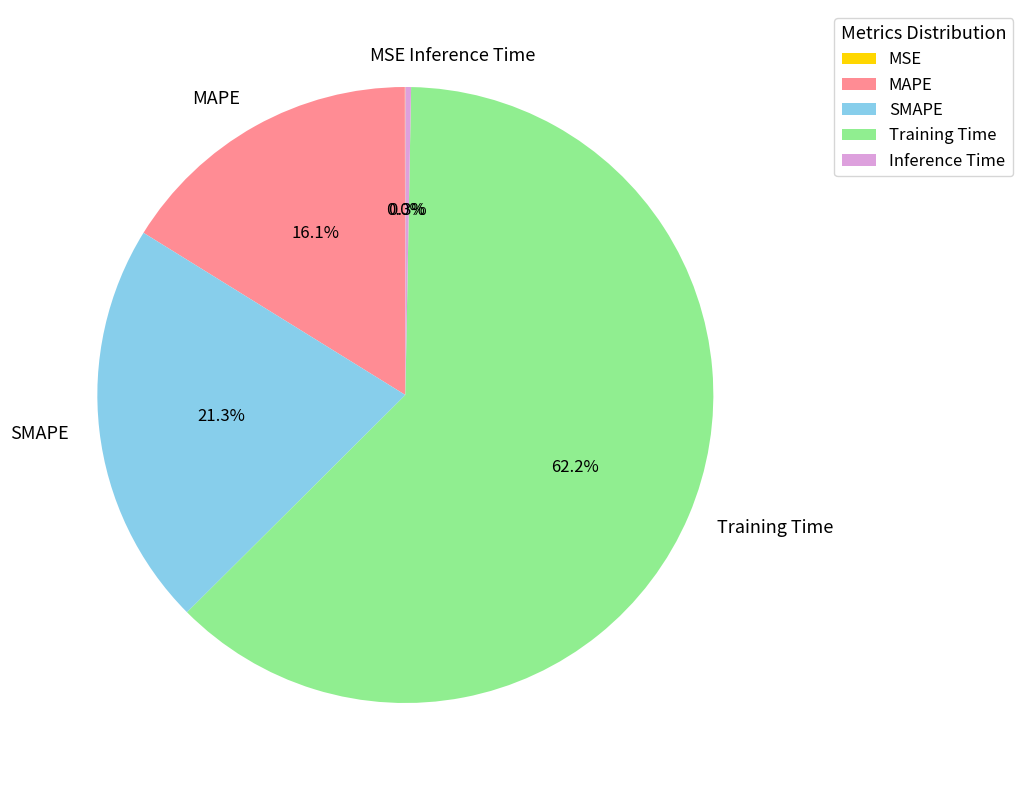

To the nearest percent, what is the difference between the Training Time and Inference Time slice percentages?

62%